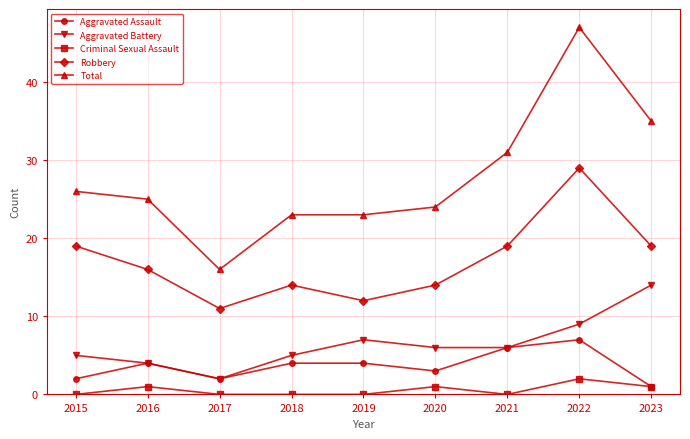

What is the value of the Aggravated Assault point at the 6th from the left?

3